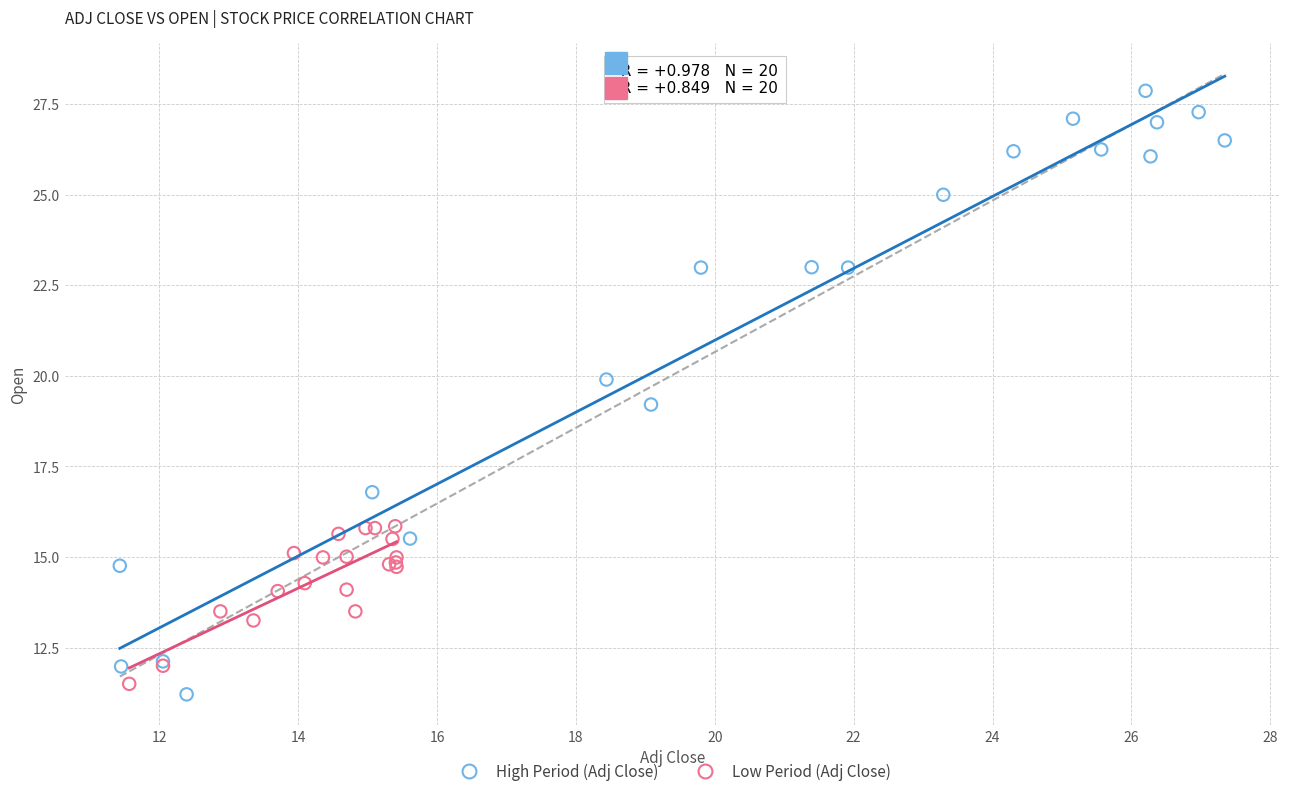

Which series reaches the maximum Y coordinate?

High Period (Adj Close)